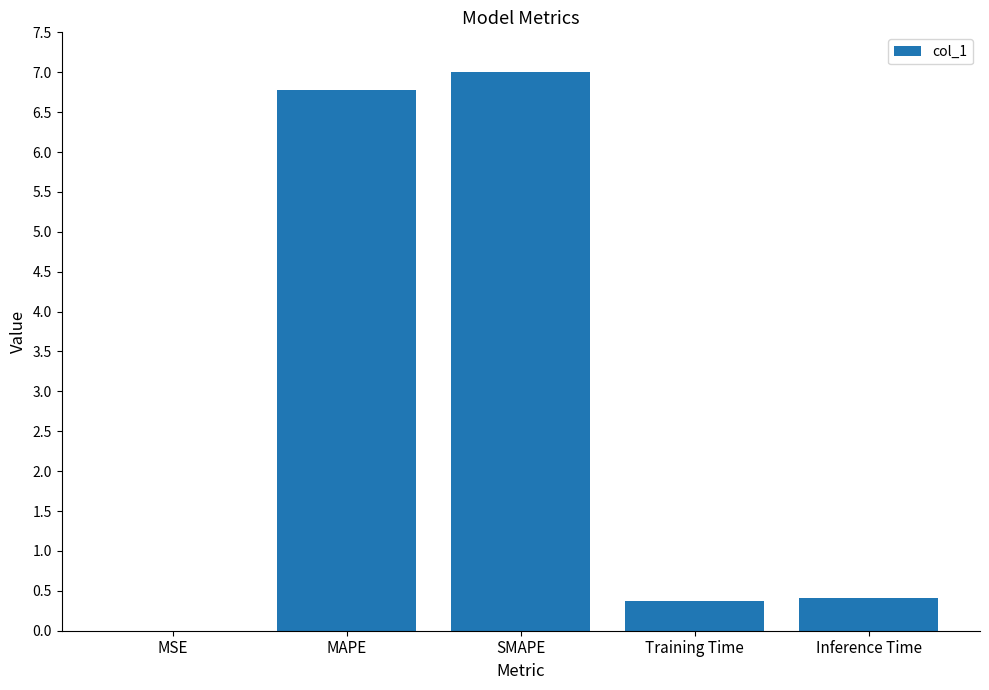

The value at MAPE is 6.8. True or false?

True